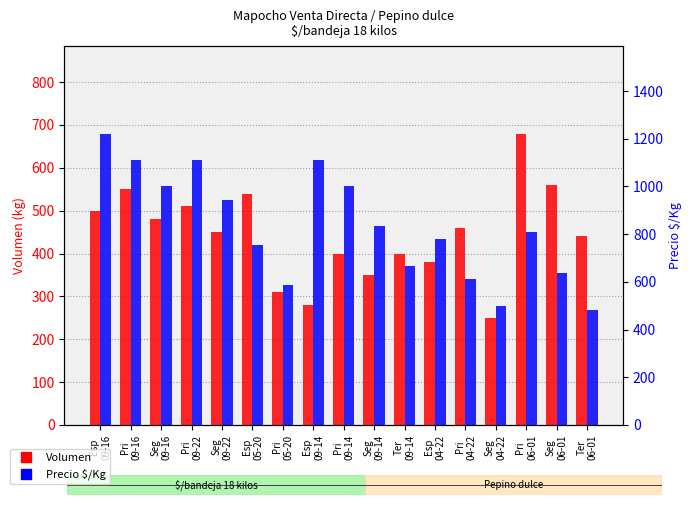

What is the value of the Precio $/Kg bar at the 13th from the left?

611